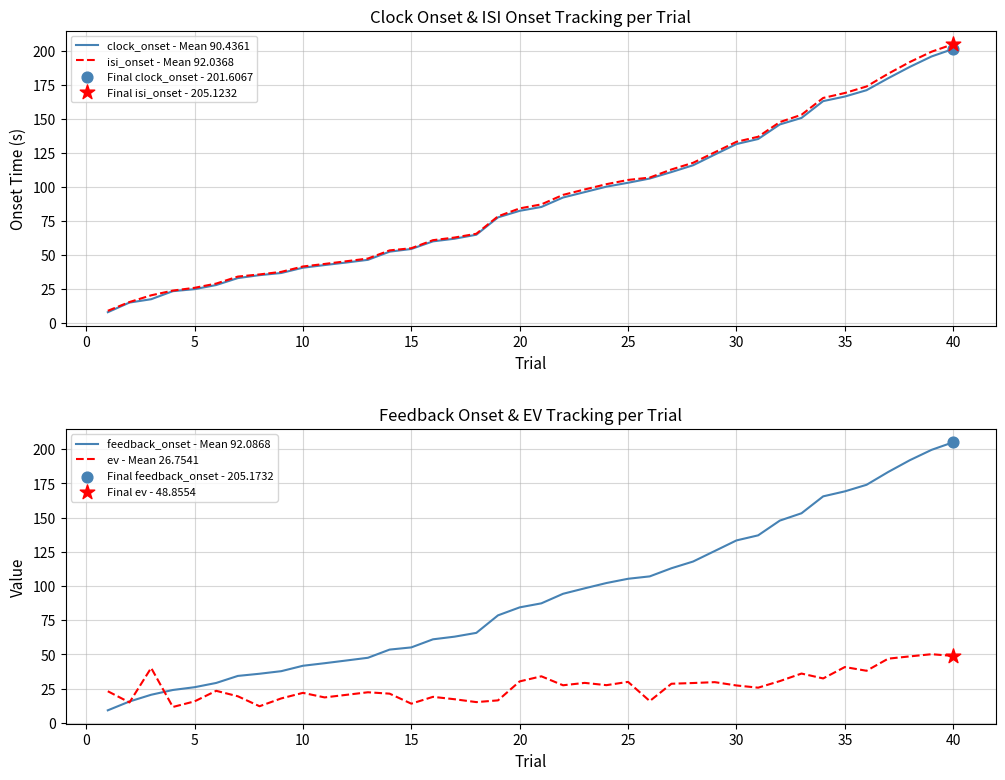

Which series has the widest spread of Y values?

isi_onset - Mean 92.0368